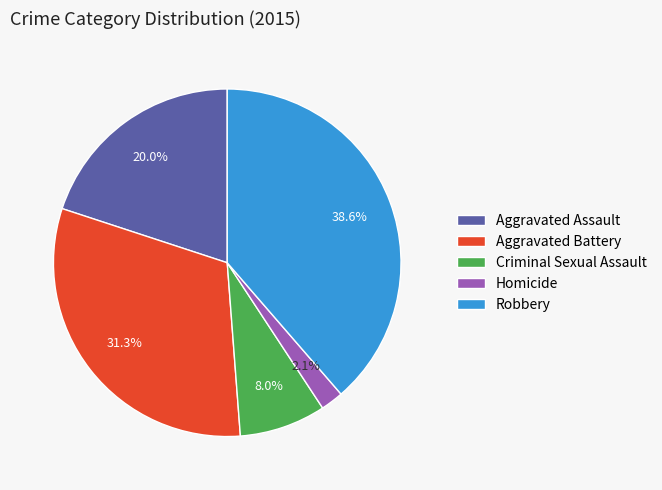

Between Criminal Sexual Assault and Aggravated Battery, which is larger?

Aggravated Battery